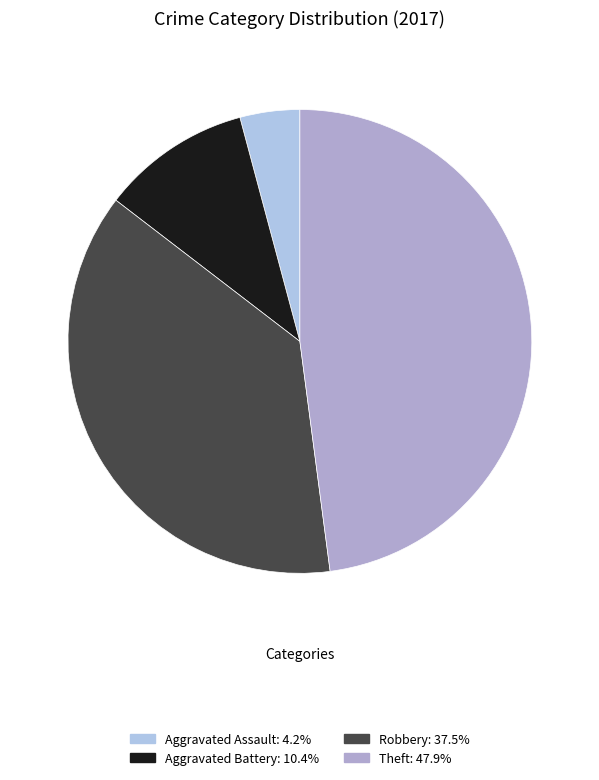

The Robbery slice represents 38% of the pie. True or false?

True